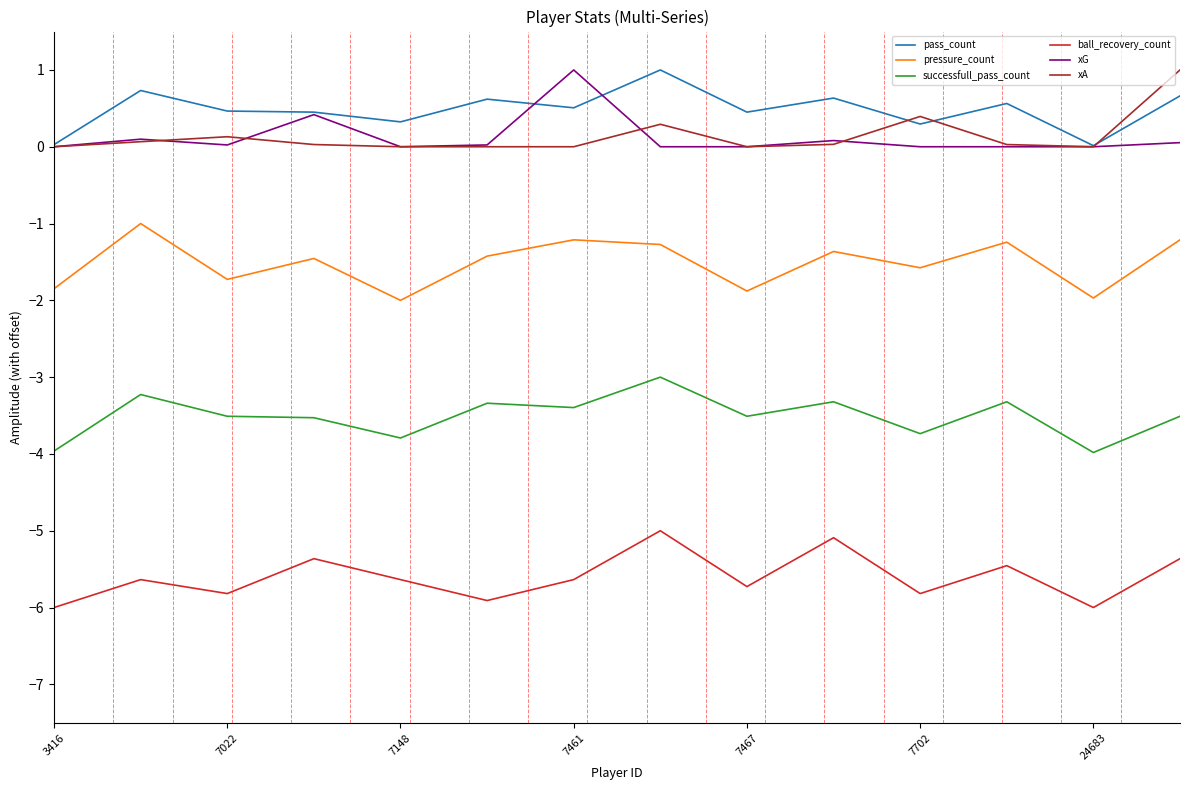

What is the maximum value for pressure_count?

-1.0